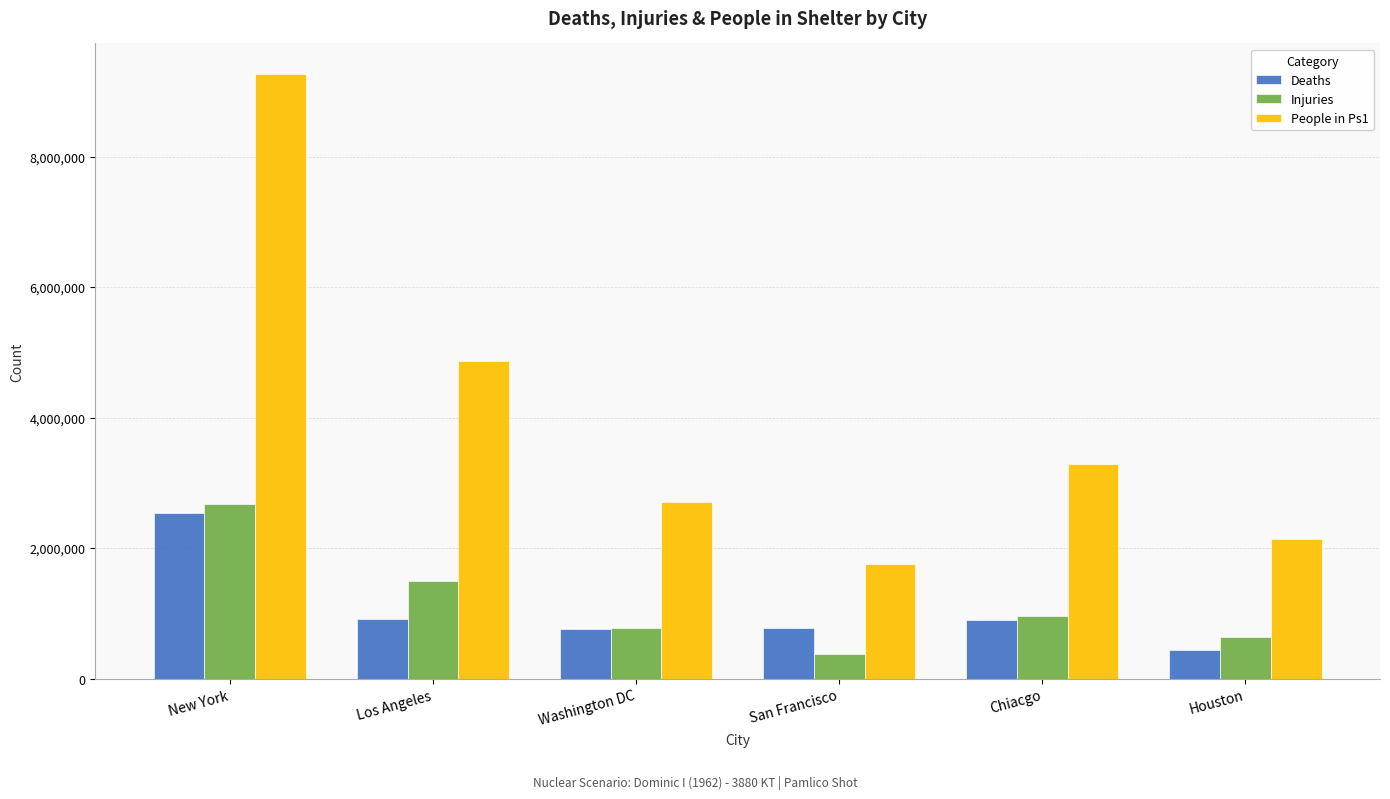

Which series has the largest total across all categories?

People in Ps1